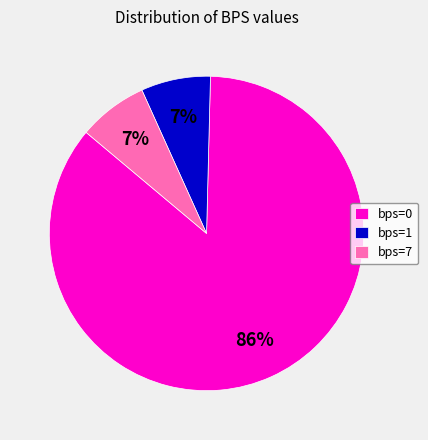

Between bps=1 and bps=0, which is larger?

bps=0